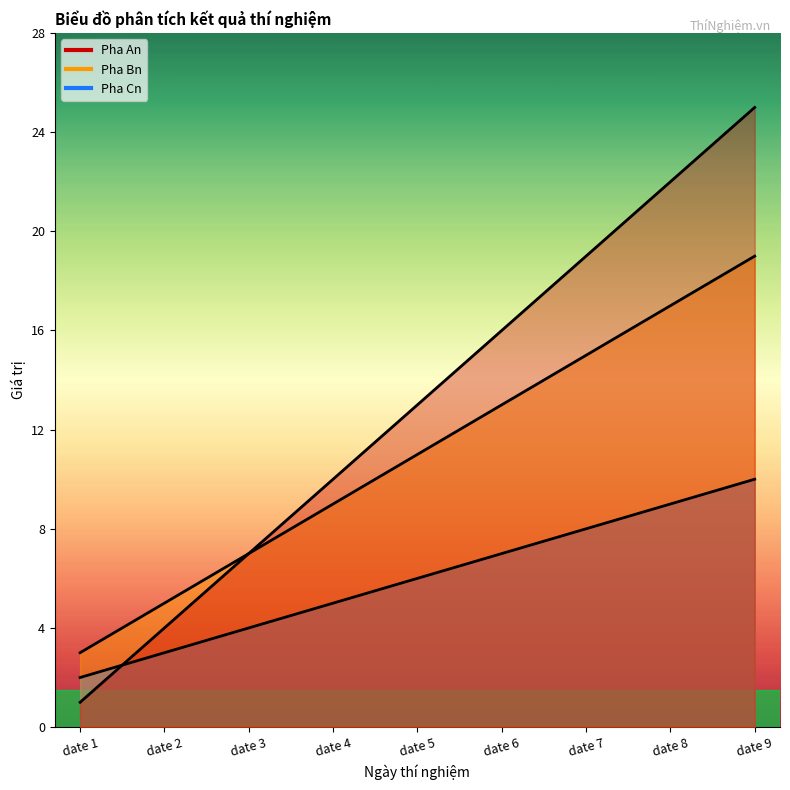

Reading left to right, what are all the values shown in this chart?

Pha An: date 1=1	date 2=4	date 3=7	date 4=10	date 5=13	date 6=16	date 7=19	date 8=22	date 9=25
Pha Bn: date 1=3	date 2=5	date 3=7	date 4=9	date 5=11	date 6=13	date 7=15	date 8=17	date 9=19
Pha Cn: date 1=2	date 2=3	date 3=4	date 4=5	date 5=6	date 6=7	date 7=8	date 8=9	date 9=10